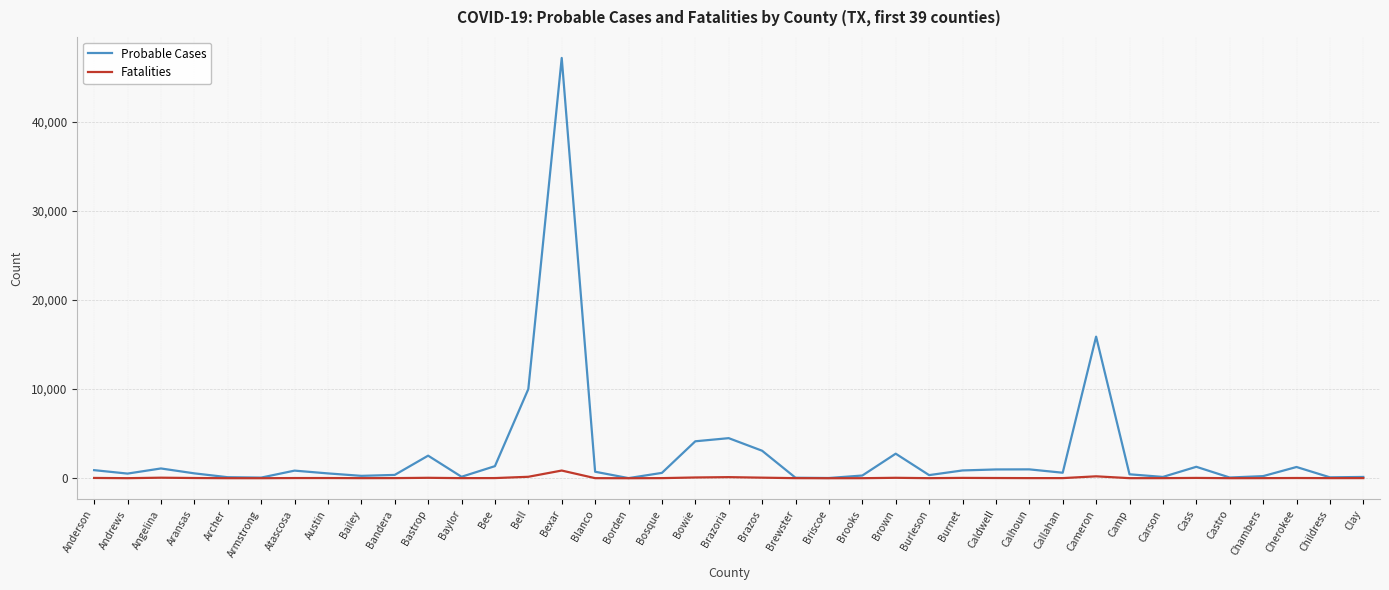

Which series has the widest spread of values?

Probable Cases